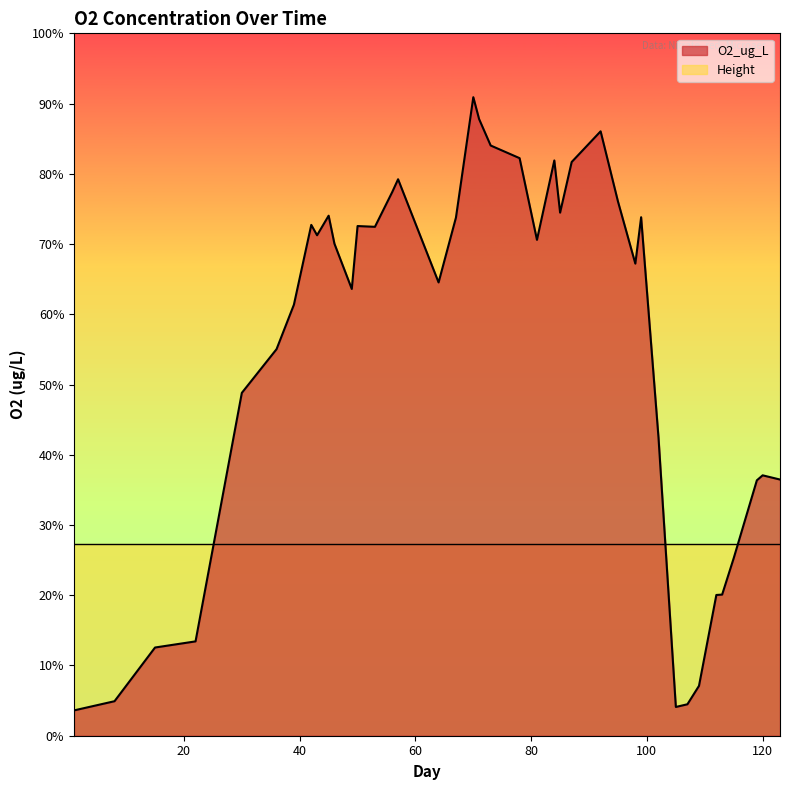

At which category does the data reach its first local valley?

43